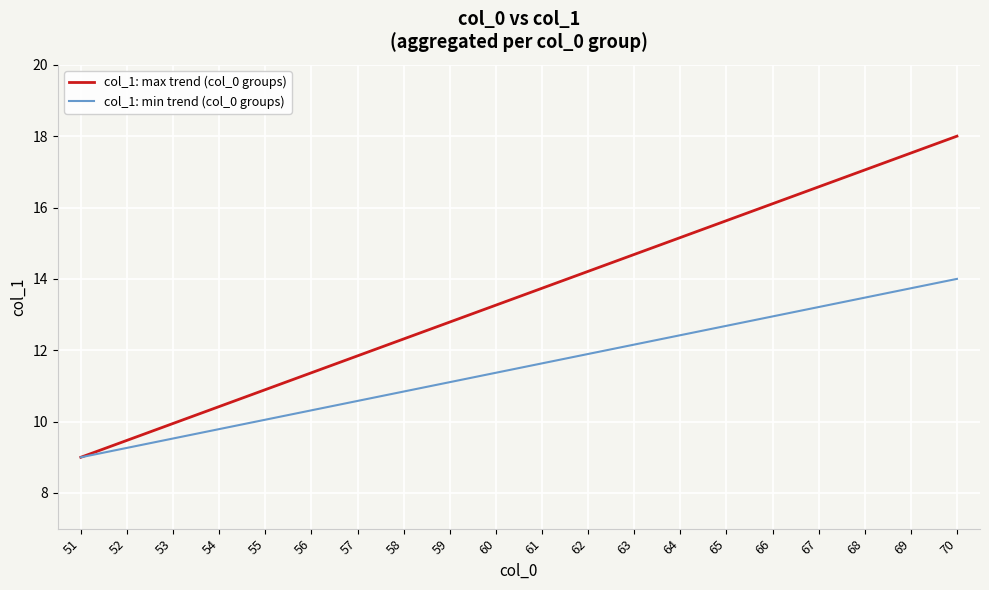

Rank the series by their average value, from highest to lowest.

col_1: max trend (col_0 groups), col_1: min trend (col_0 groups)